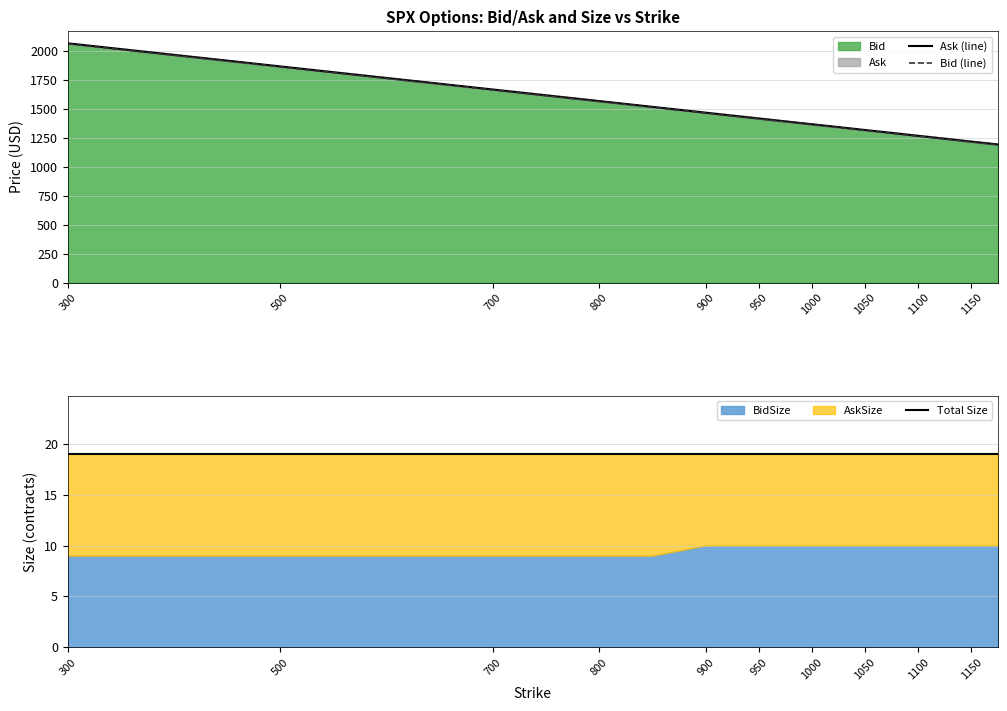

The value of Bid at 300 is 700.4. True or false?

False